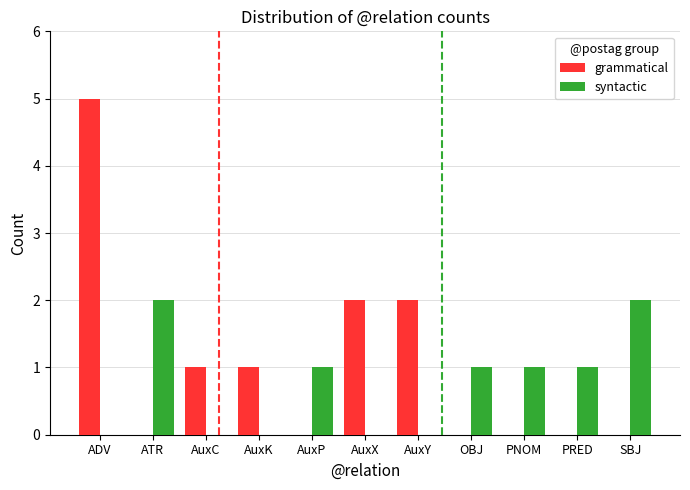

Which series has the largest total across all categories?

grammatical